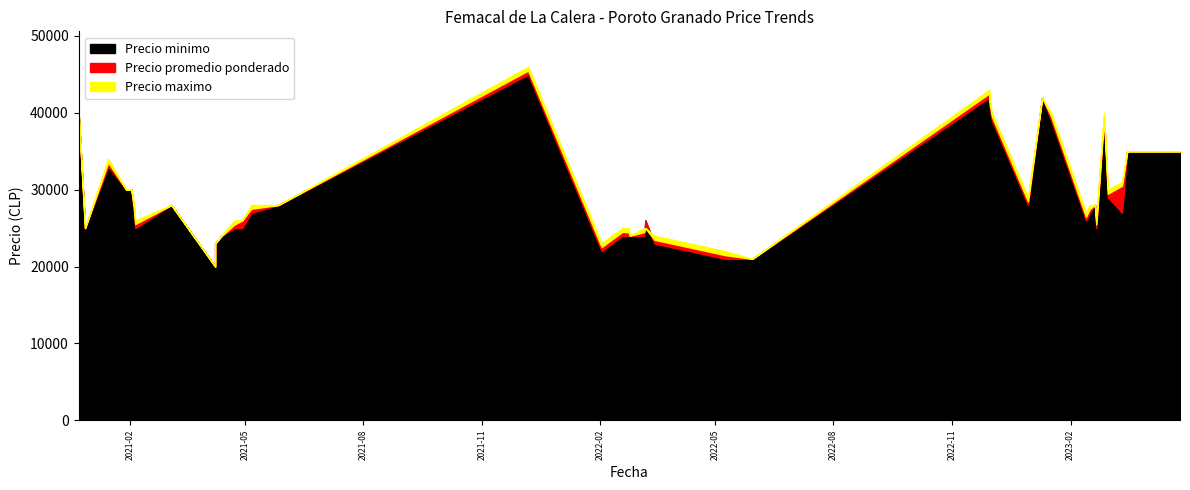

What are all the series names shown in the legend?

Precio minimo, Precio maximo, Precio promedio ponderado